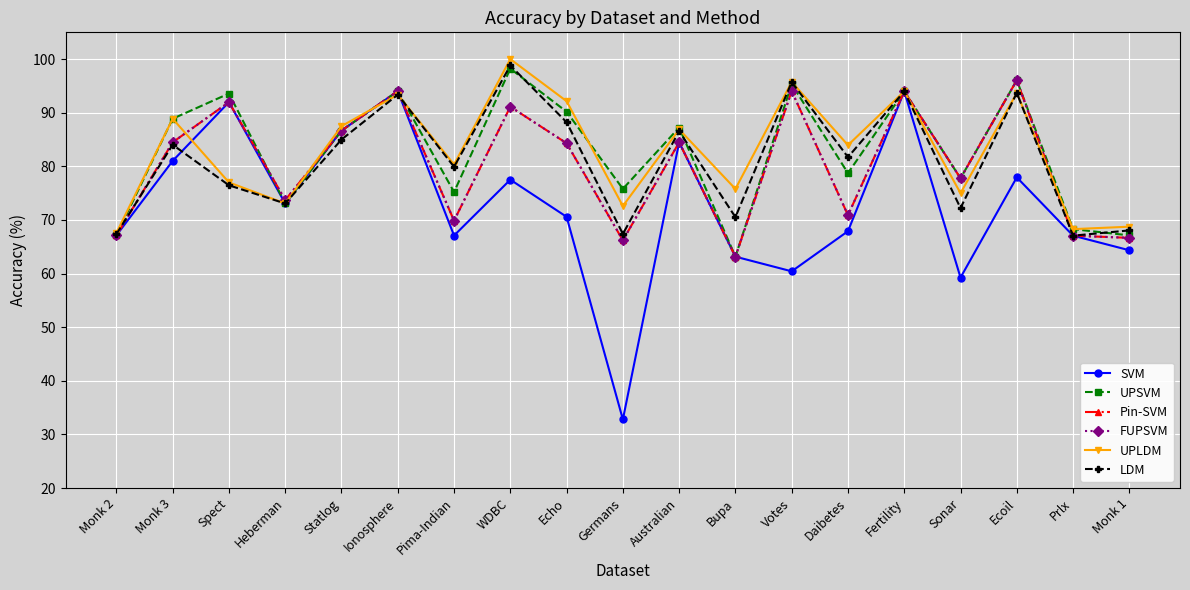

Reading left to right, transcribe all the data shown in this chart.

SVM: 67.1	81.0	92.0	73.1	86.7	94.0	67.1	77.5	70.6	32.8	84.5	63.2	60.4	67.9	94.0	59.3	78.0	67.1	64.4
UPSVM: 67.1	88.9	93.6	73.1	86.7	94.0	75.2	98.2	90.2	75.8	87.2	63.2	95.3	78.7	94.0	77.8	96.1	68.3	67.1
Pin-SVM: 67.1	84.5	92.0	73.7	86.7	94.0	69.9	91.1	84.3	66.2	84.5	63.2	94.0	70.9	94.0	77.8	96.1	67.1	66.7
FUPSVM: 67.1	84.5	92.0	73.7	86.7	94.0	69.9	91.1	84.3	66.2	84.5	63.2	94.0	70.9	94.0	77.8	96.1	67.1	66.7
UPLDM: 67.6	88.9	77.0	73.1	87.5	93.4	80.3	100.0	92.2	72.6	86.9	75.8	95.7	84.0	94.0	75.0	93.7	68.3	68.8
LDM: 67.4	84.0	76.5	73.1	85.0	93.4	79.9	98.8	88.2	67.4	86.6	70.5	95.7	81.7	94.0	72.2	93.7	67.1	68.1